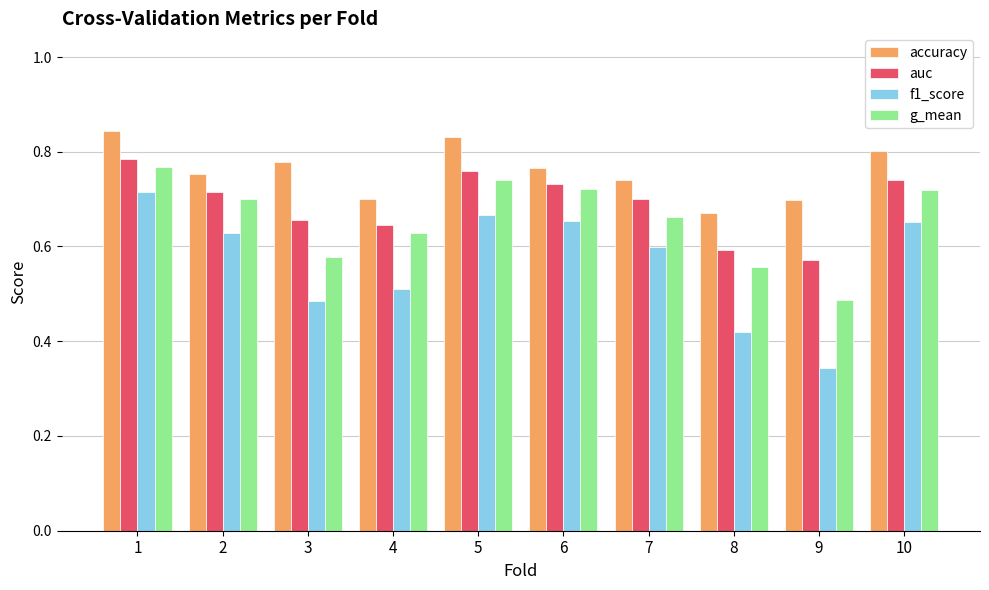

How many series are shown in this chart?

4